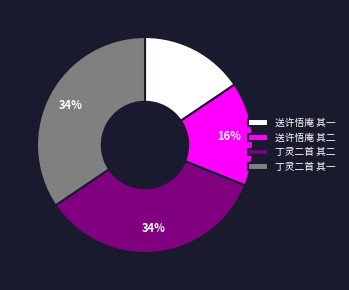

Is the sum of 送许悟庵 其二 and 送许悟庵 其一 greater than half?

No